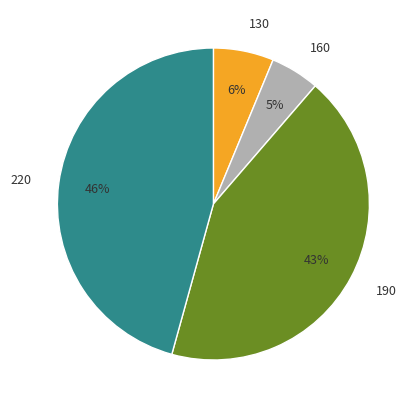

To the nearest percent, what percentage of the pie is 130?

6%